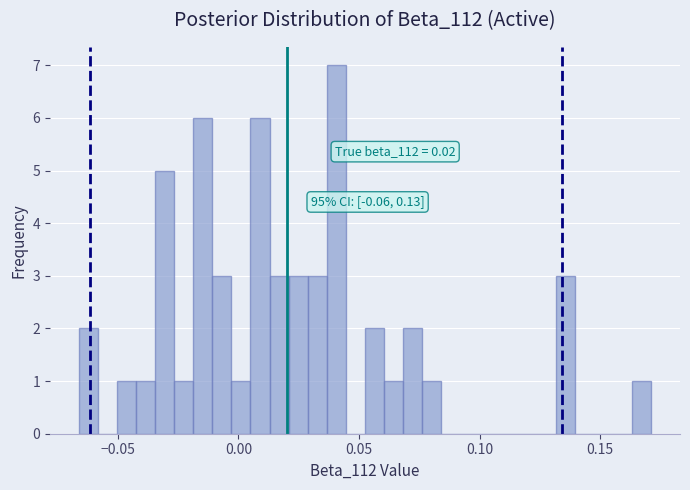

Read against the x-axis, roughly where is the centre of the tallest bar?

0.040